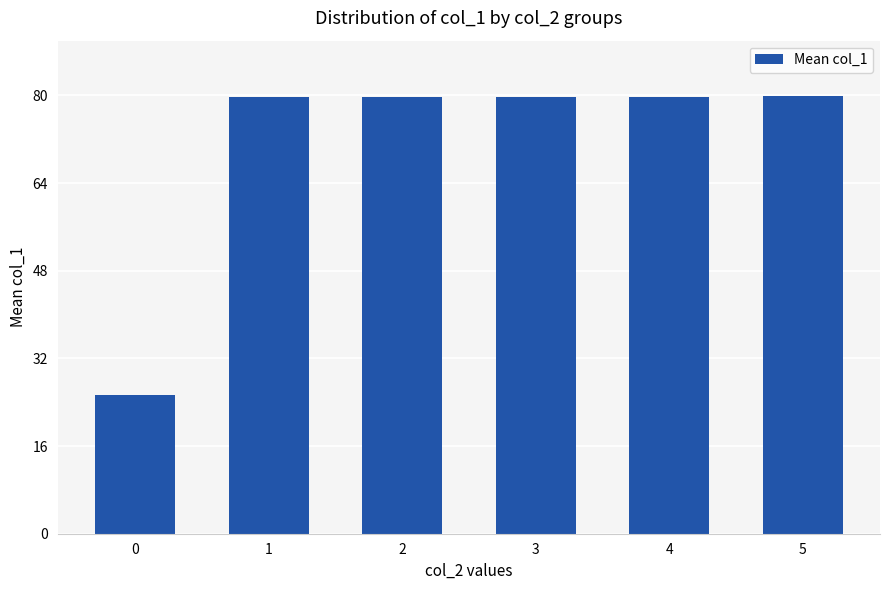

Does the chart contain stacked bars?

No